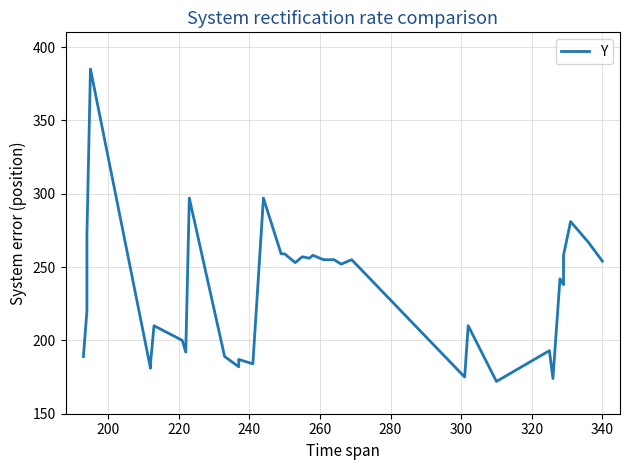

Is it true that the value at 33 is 374?

False